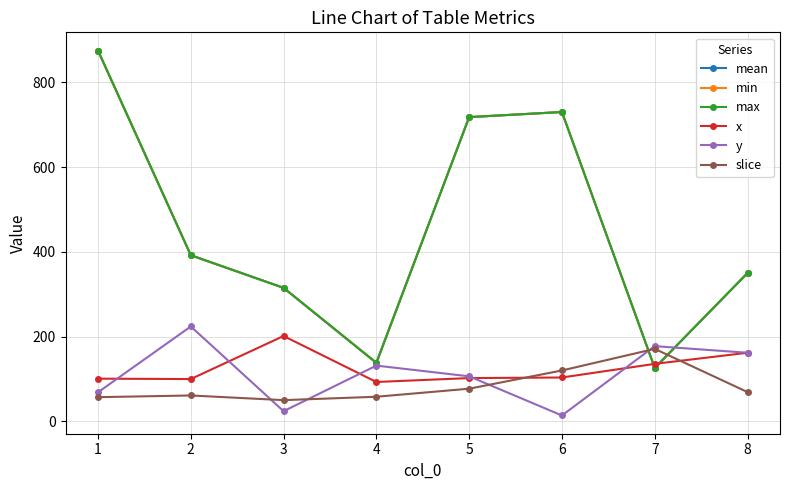

At which category does slice reach its first local valley?

3